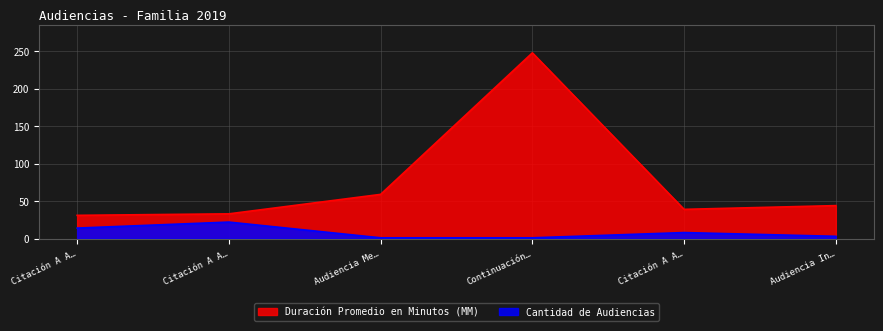

What are all the series names shown in the legend?

Duración Promedio en Minutos (MM), Cantidad de Audiencias